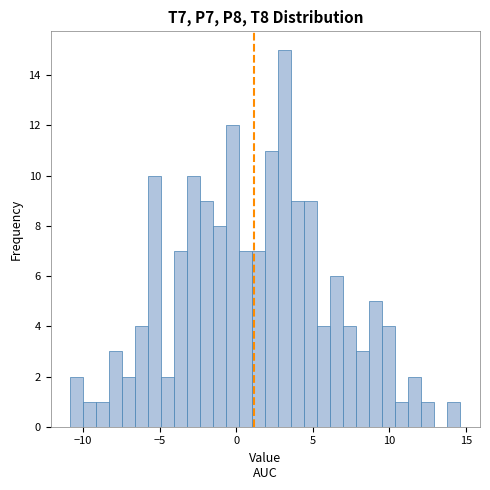

Around what value on the x-axis is the tallest bar? Give the approximate position of its centre, as read against the axis.

3.0